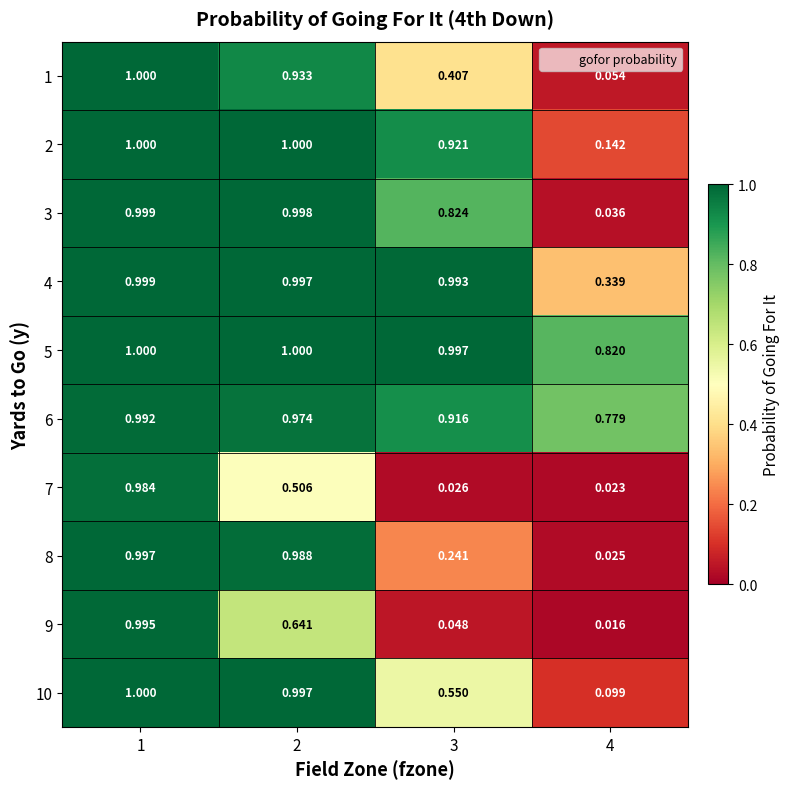

Is the value of 3 at 2 greater than the value of 2 at 3?

Yes